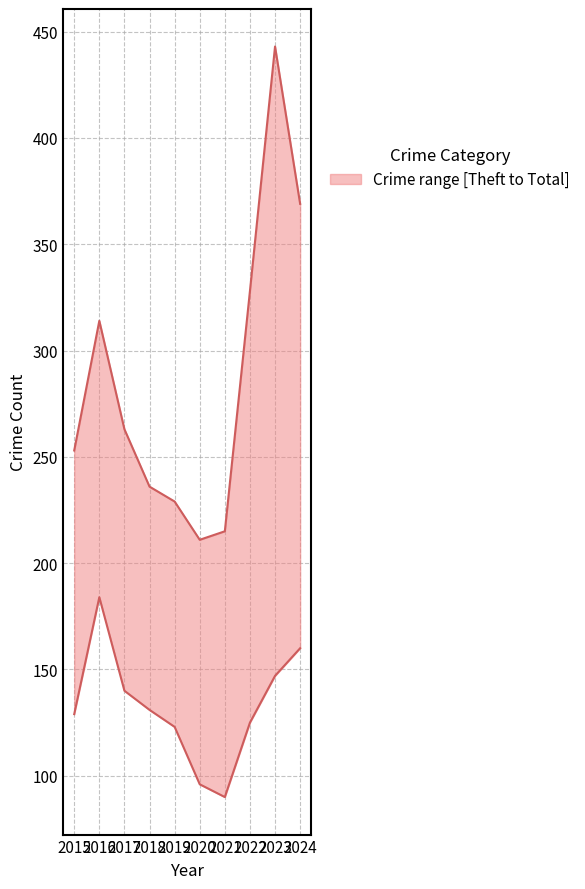

True or false: upper and median intersect in this chart.

False